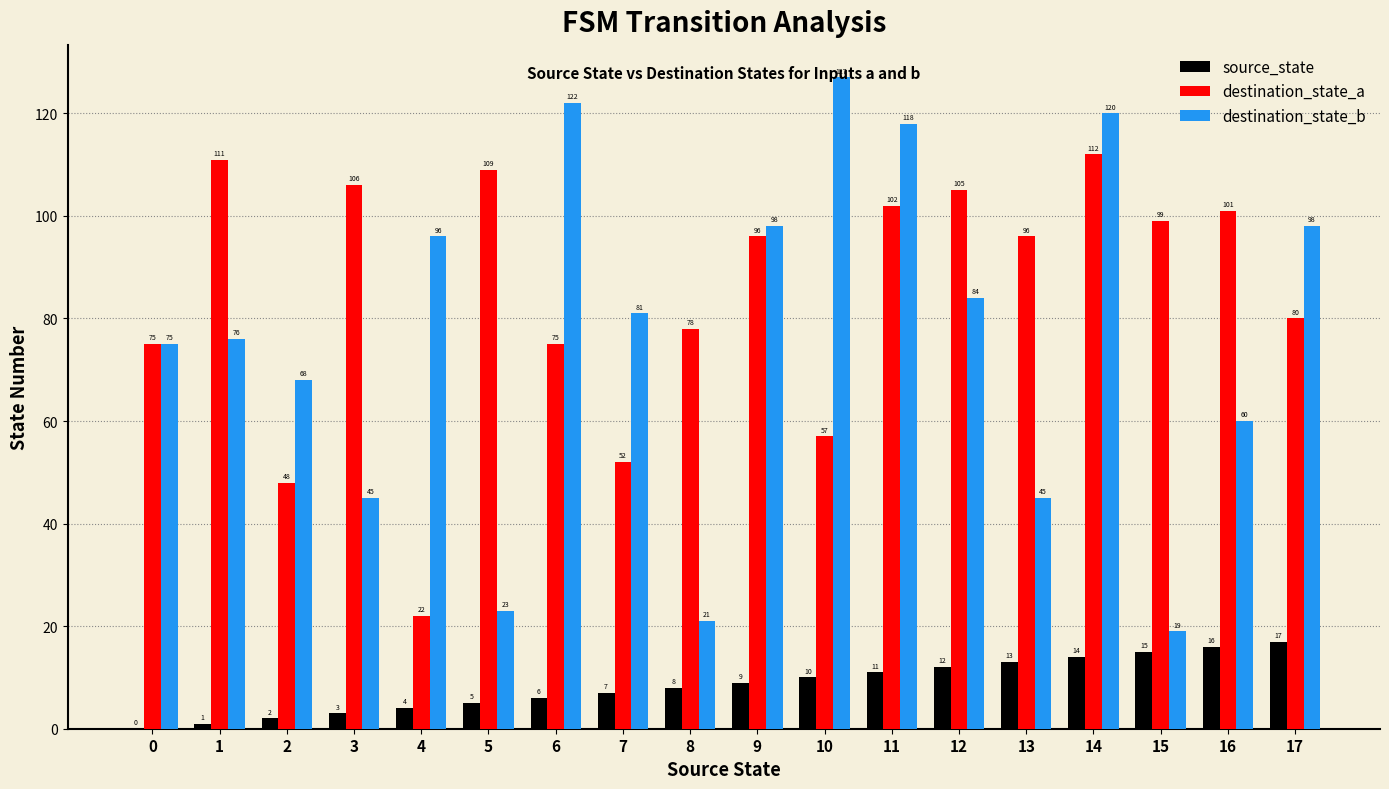

What is the total value across all series at 17?

195